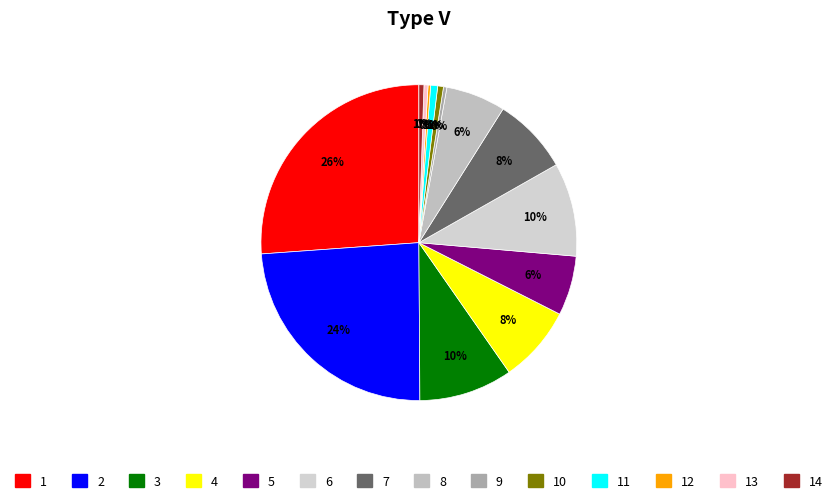

How many segments does this pie chart have?

14